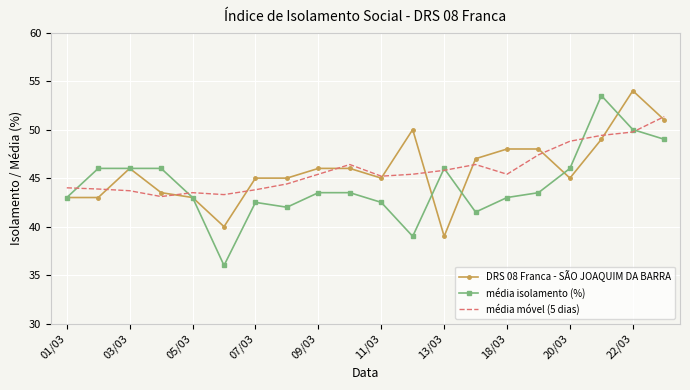

What is the greatest value displayed?

54.0